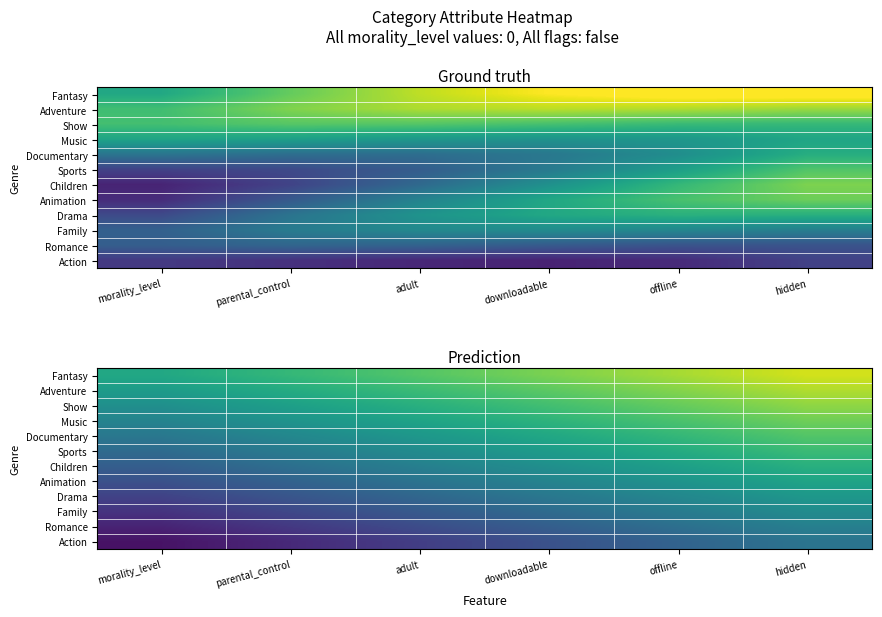

Is the value of Adventure at offline greater than the value of Drama at hidden?

Yes